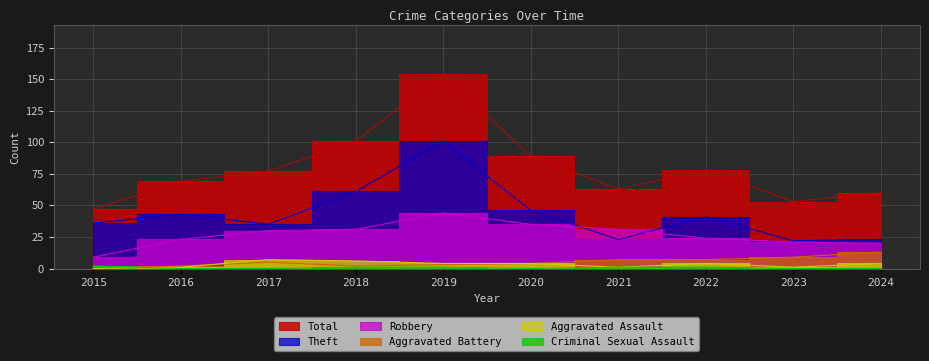

Reading left to right, what are all the values shown in this chart?

Theft: 2015=36	2016=43	2017=35	2018=61	2019=101	2020=46	2021=23	2022=41	2023=22	2024=23
Robbery: 2015=9	2016=23	2017=30	2018=31	2019=44	2020=35	2021=31	2022=24	2023=21	2024=20
Aggravated Battery: 2015=0	2016=2	2017=5	2018=2	2019=3	2020=4	2021=7	2022=7	2023=9	2024=13
Aggravated Assault: 2015=0	2016=1	2017=7	2018=6	2019=4	2020=4	2021=1	2022=4	2023=1	2024=4
Criminal Sexual Assault: 2015=2	2016=0	2017=0	2018=1	2019=1	2020=0	2021=1	2022=1	2023=0	2024=0
Total: 2015=47	2016=69	2017=77	2018=101	2019=154	2020=89	2021=63	2022=78	2023=53	2024=60